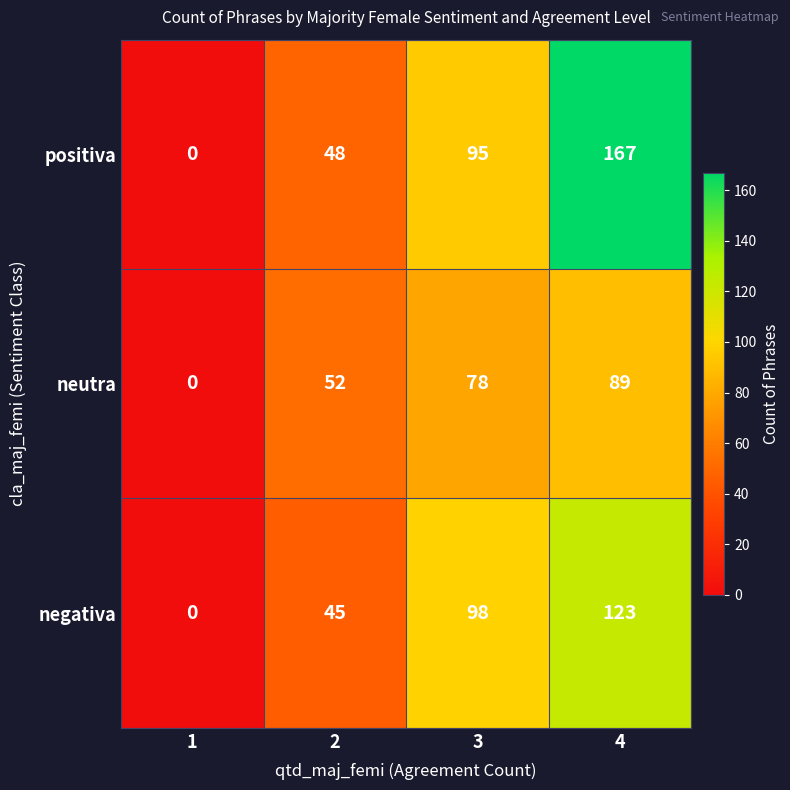

Reading right to left, extract all data points from this chart.

positiva: 167	95	48	0
neutra: 89	78	52	0
negativa: 123	98	45	0